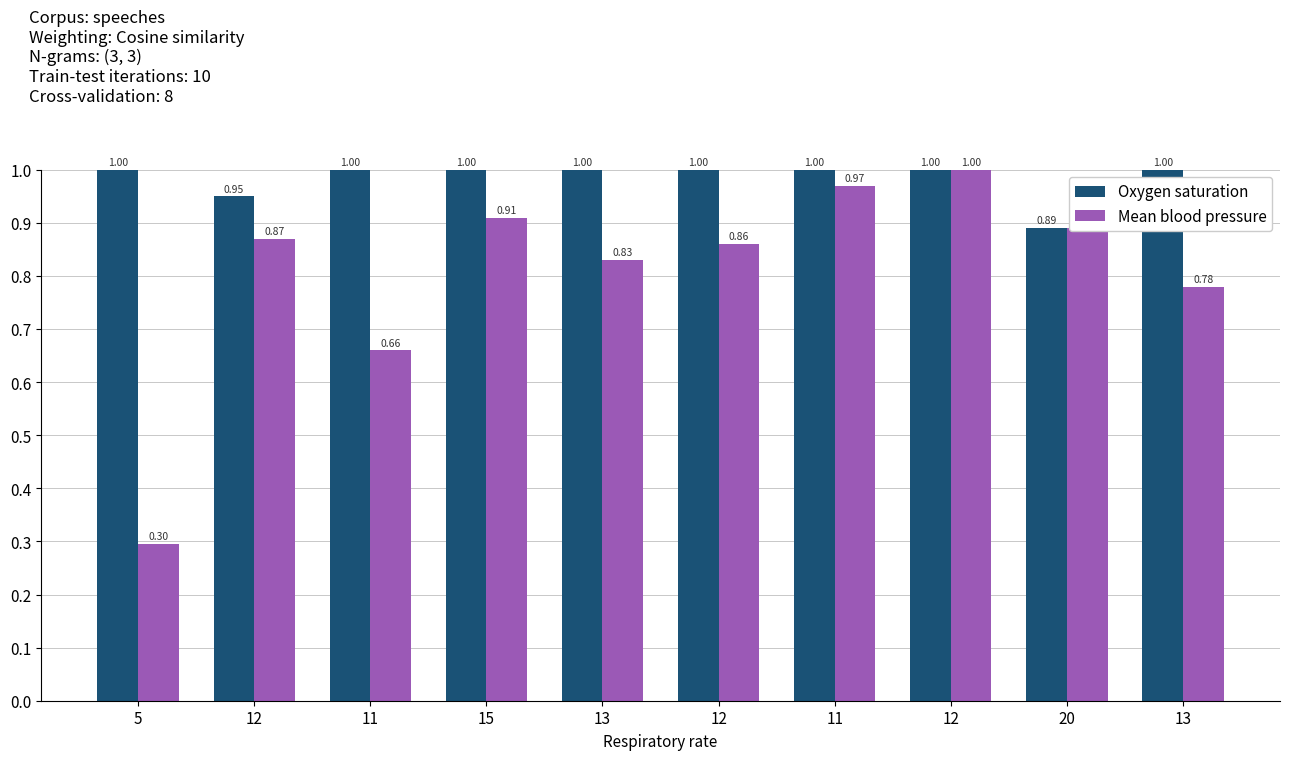

What is the total value across all series at 5?

1.3